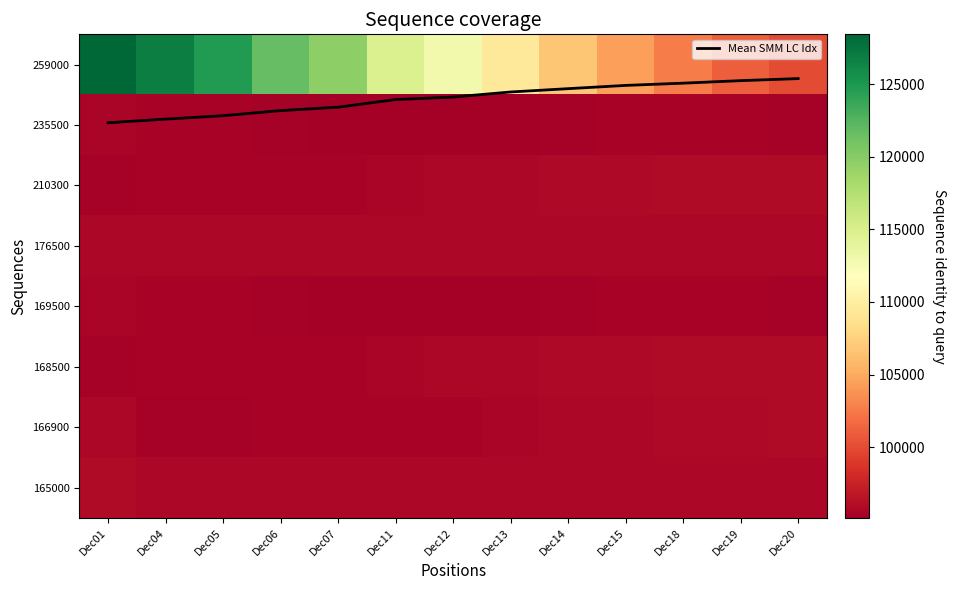

How many data points in 169500 are above 95316?

6